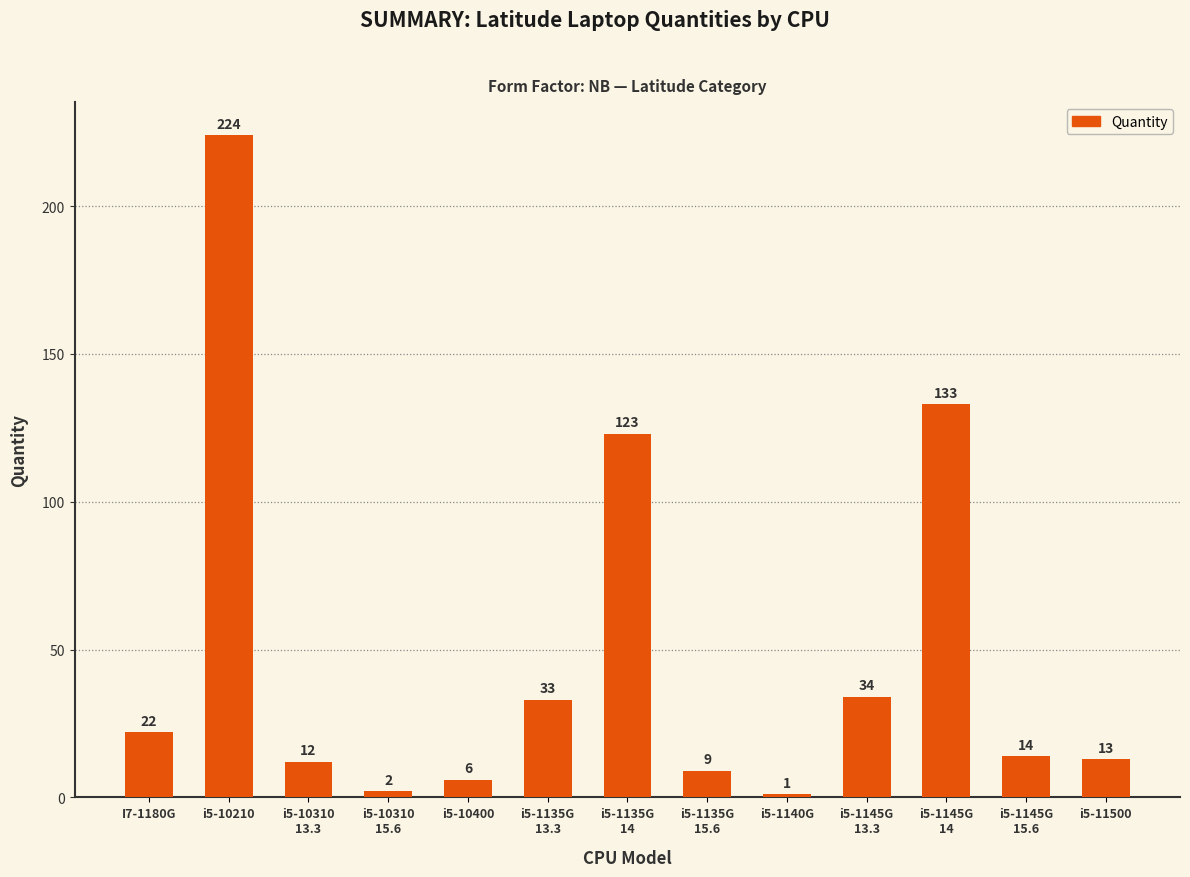

List the labels in order of value, smallest first.

i5-1140G, i5-10310
15.6, i5-10400, i5-1135G
15.6, i5-10310
13.3, i5-11500, i5-1145G
15.6, I7-1180G, i5-1135G
13.3, i5-1145G
13.3, i5-1135G
14, i5-1145G
14, i5-10210